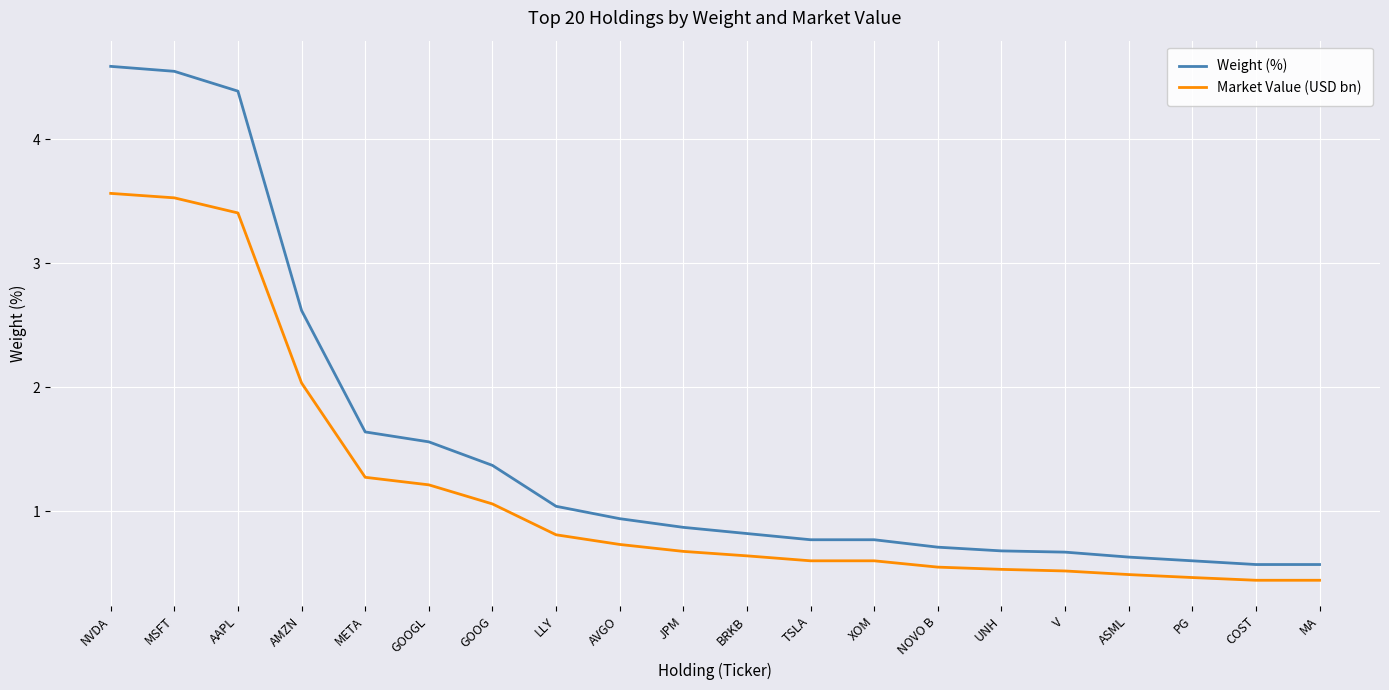

True or false: Weight (%) has a value of 0.8 at XOM.

True